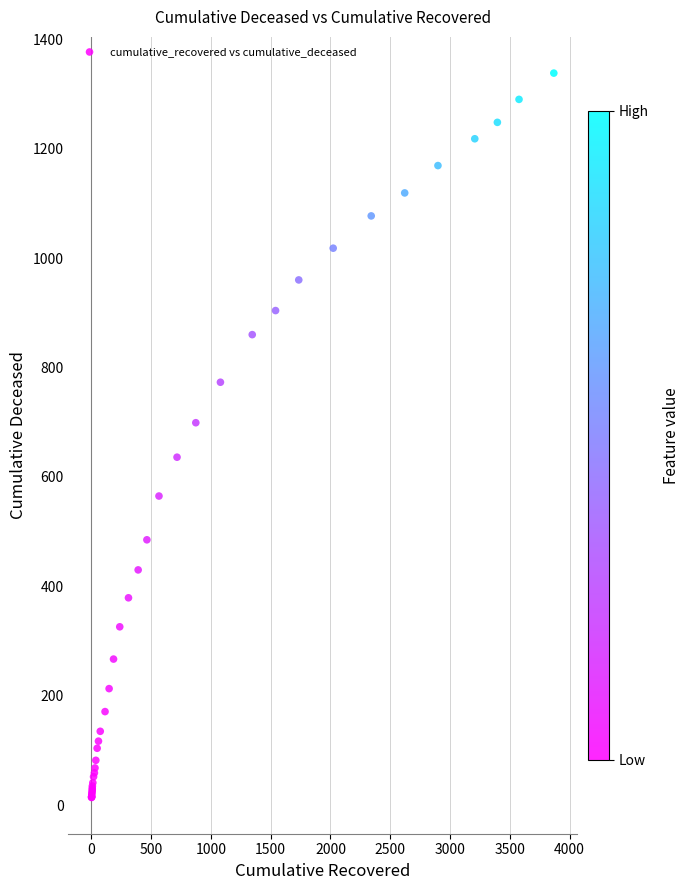

What Y value in the scatter plot is closest to 676?

699